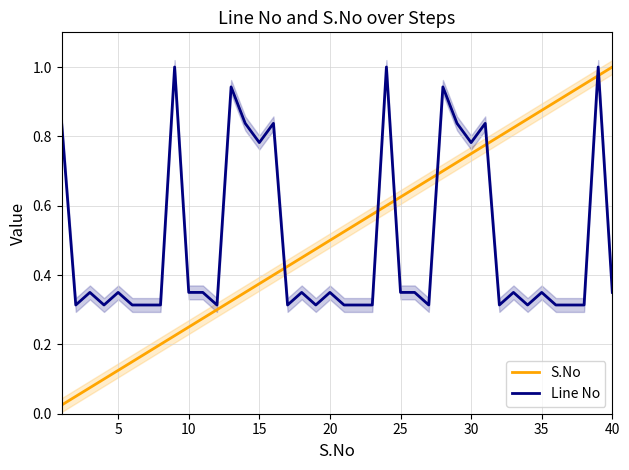

Which series has the largest total across all categories?

S.No